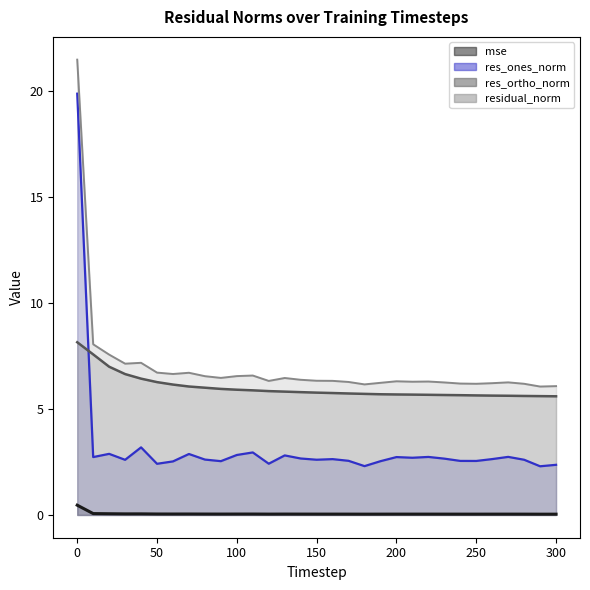

Which series has the largest total across all categories?

residual_norm